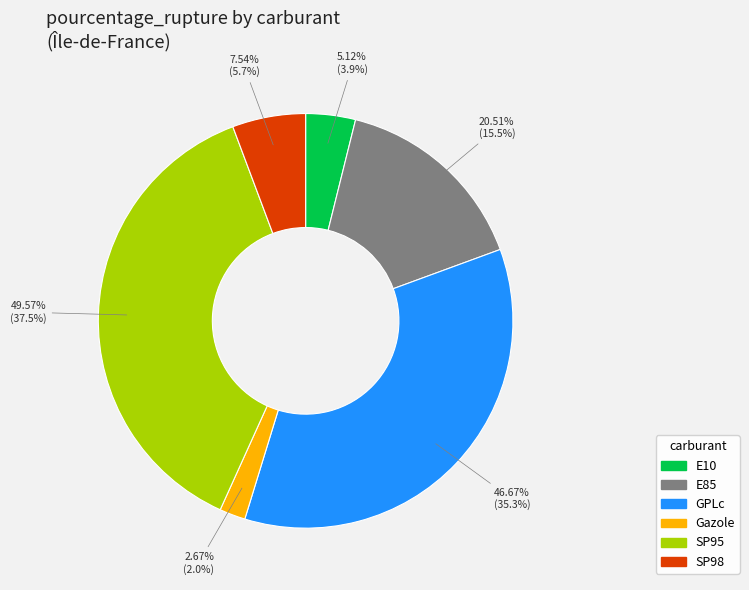

What percentage is the SP95 slice, to the nearest percent?

38%